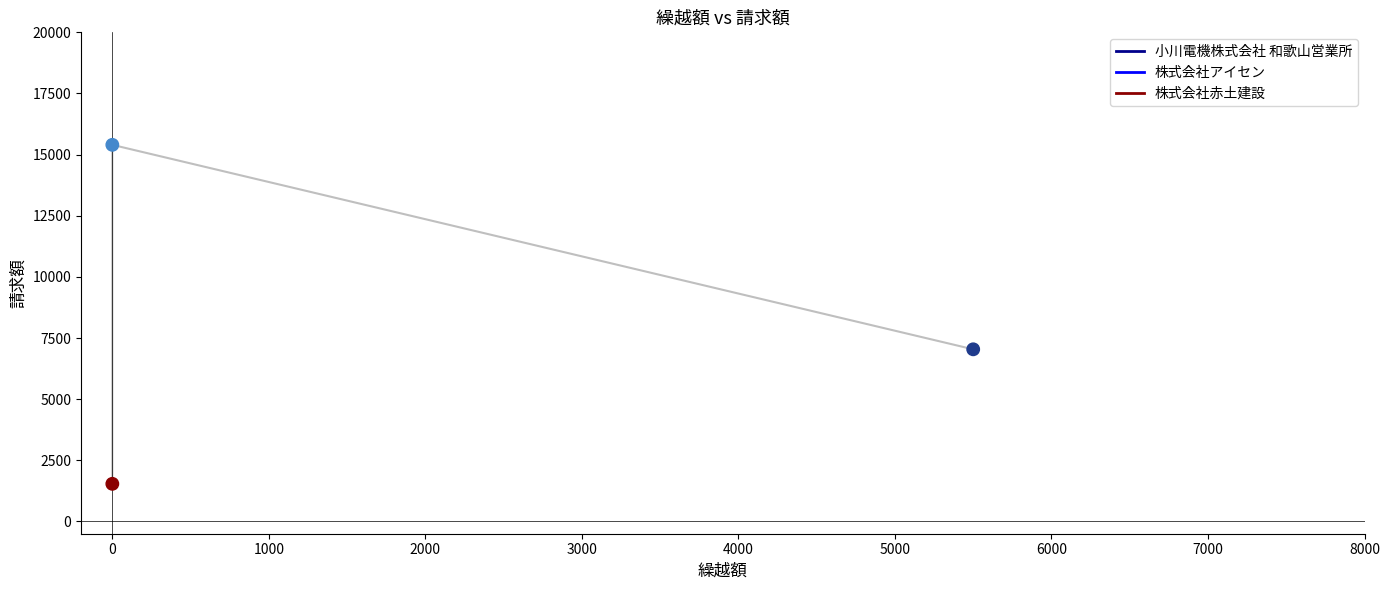

Which has a higher value, 株式会社アイセン or 株式会社赤土建設?

株式会社アイセン